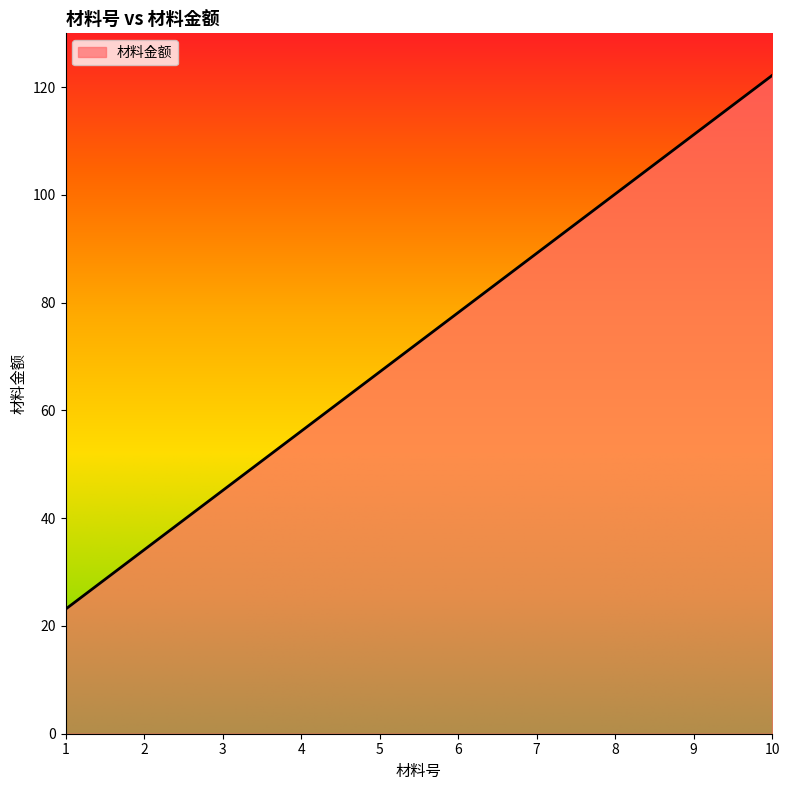

What is the ratio of the value at 10 to the value at 2?

3.6